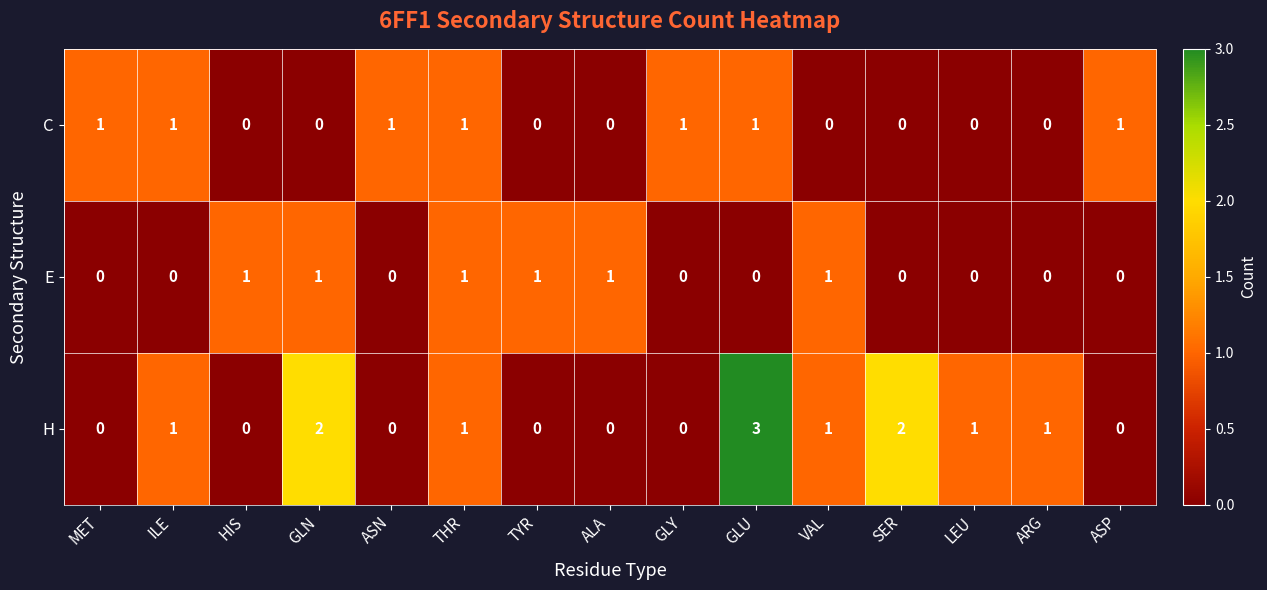

At which category is the sum across all series the highest?

GLU